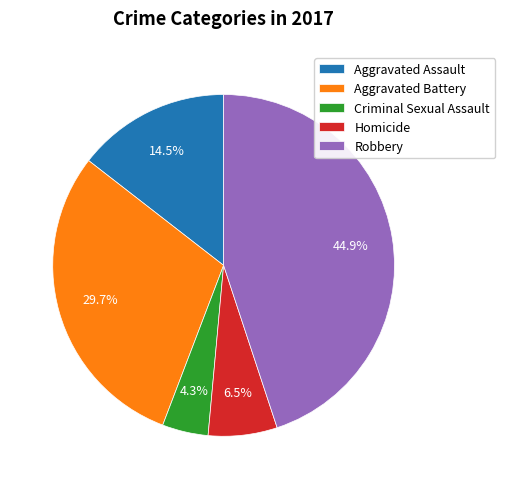

What percentage is NOT represented by Robbery?

55.1%